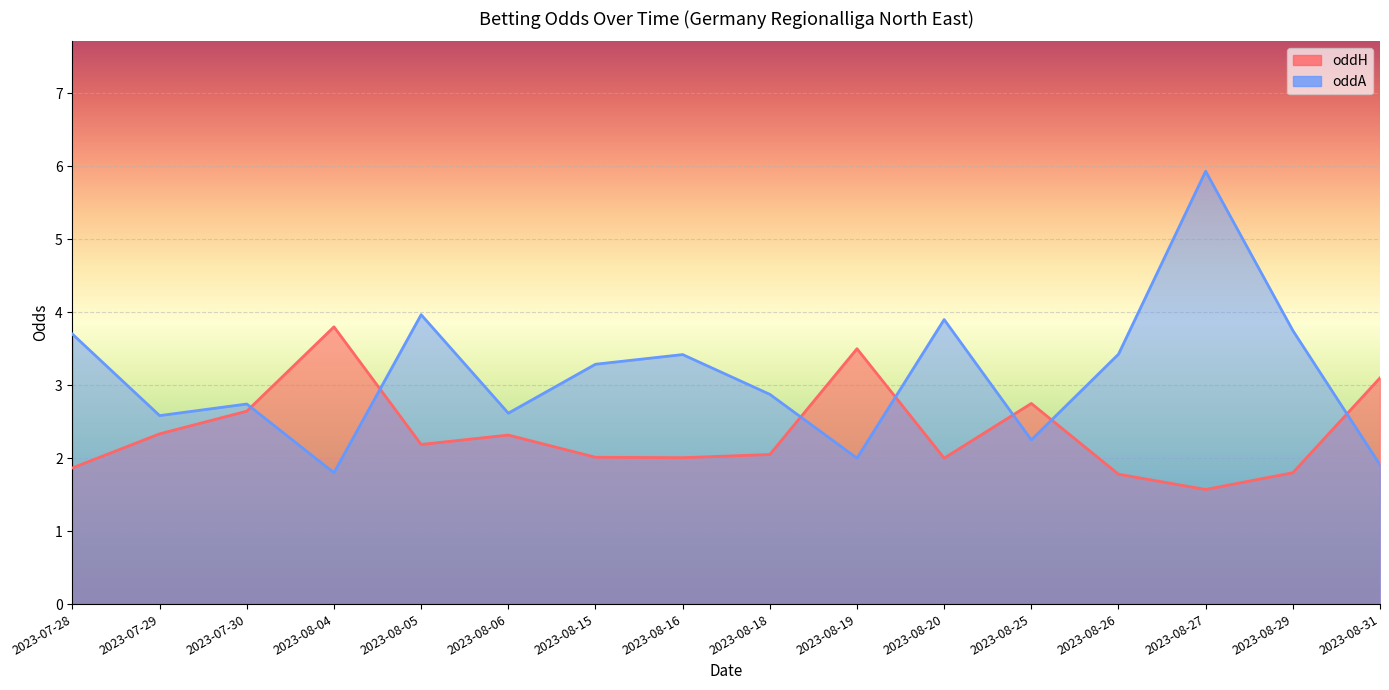

At which category does oddH reach its first local valley?

2023-07-28